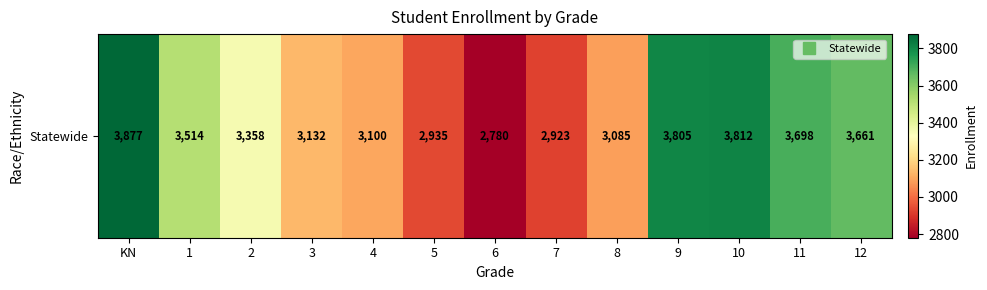

What is the change in value from 3 to 5?

-197